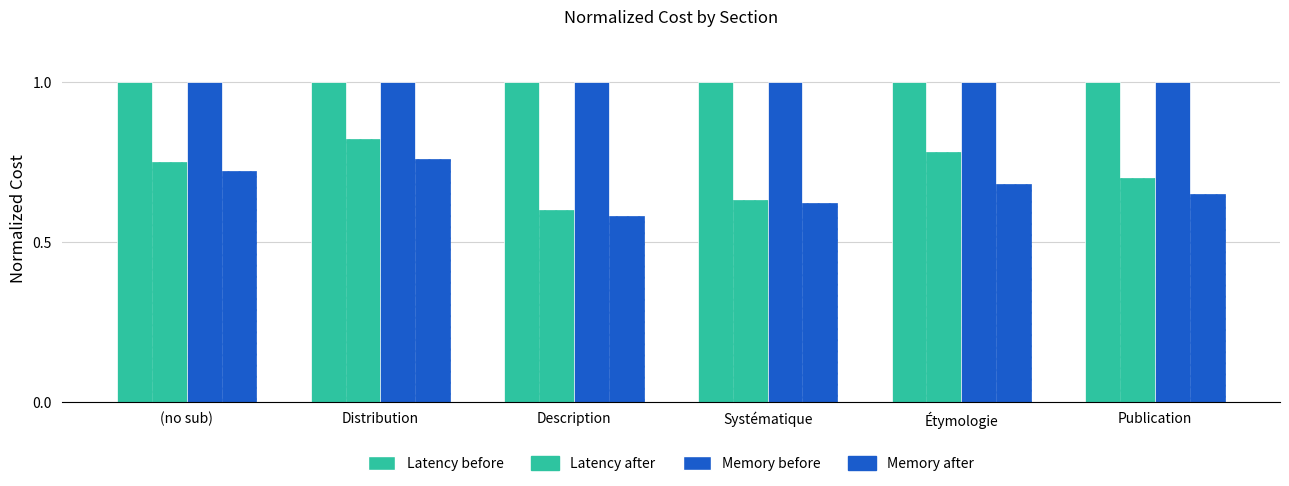

Does the chart contain stacked bars?

No